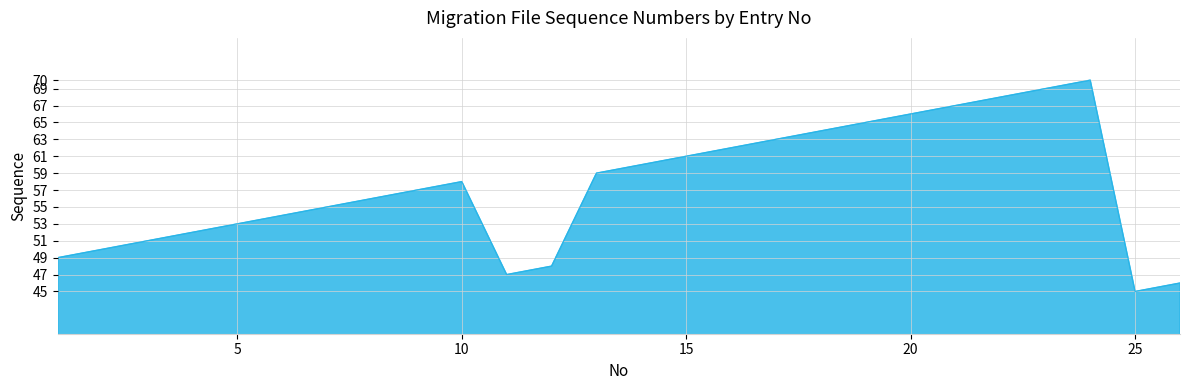

What is the maximum value shown in the chart?

70